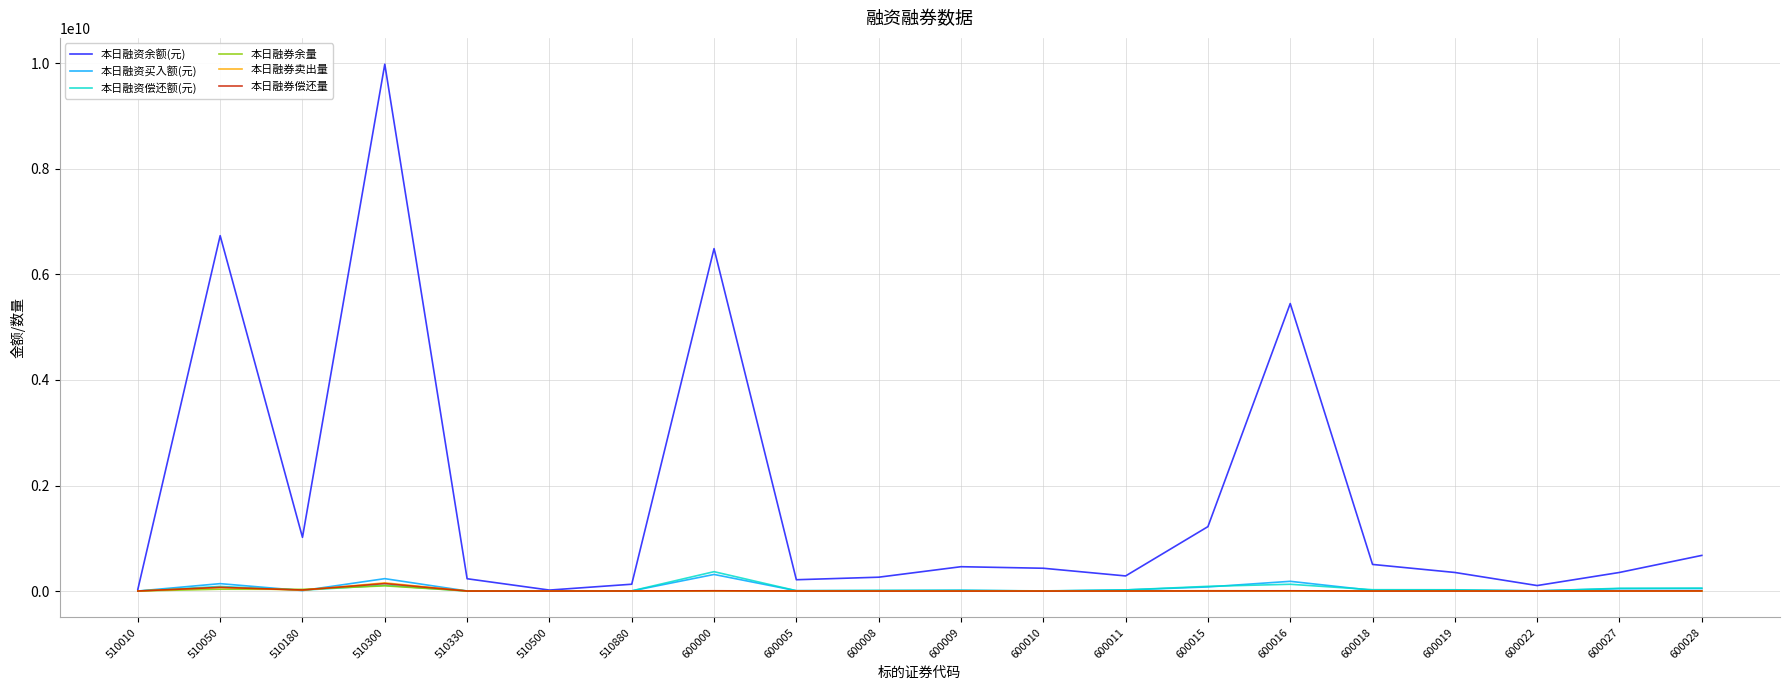

Which series has the widest spread of values?

本日融资余额(元)